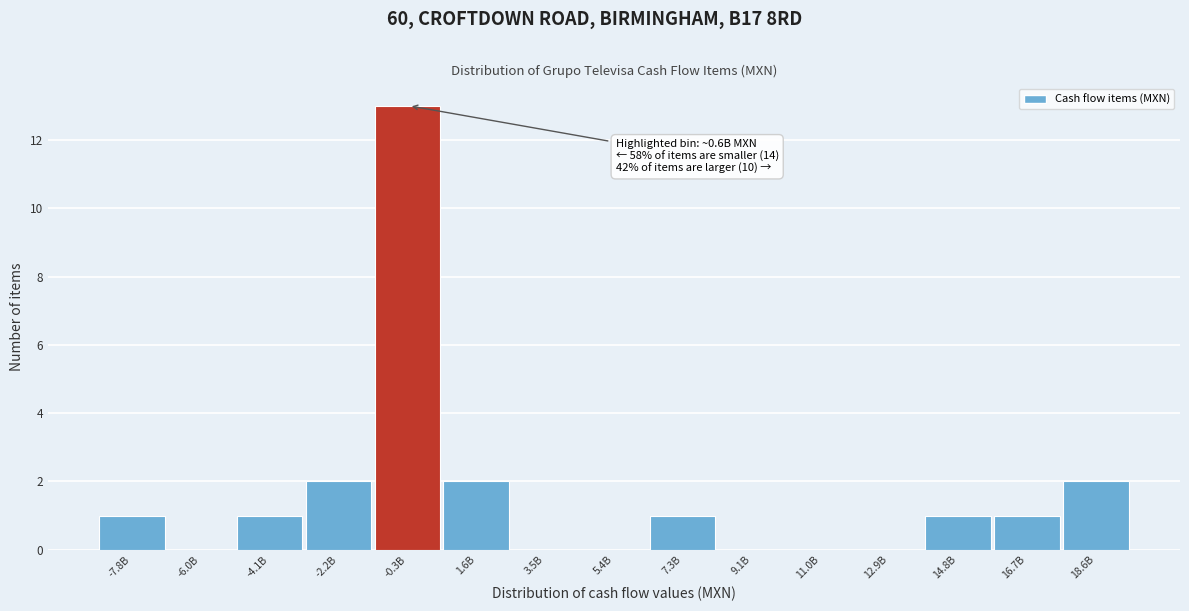

Reading left to right, list all the values displayed in this chart.

-7.8B=1	-6.0B=0	-4.1B=1	-2.2B=2	-0.3B=13	1.6B=2	3.5B=0	5.4B=0	7.3B=1	9.1B=0	11.0B=0	12.9B=0	14.8B=1	16.7B=1	18.6B=2